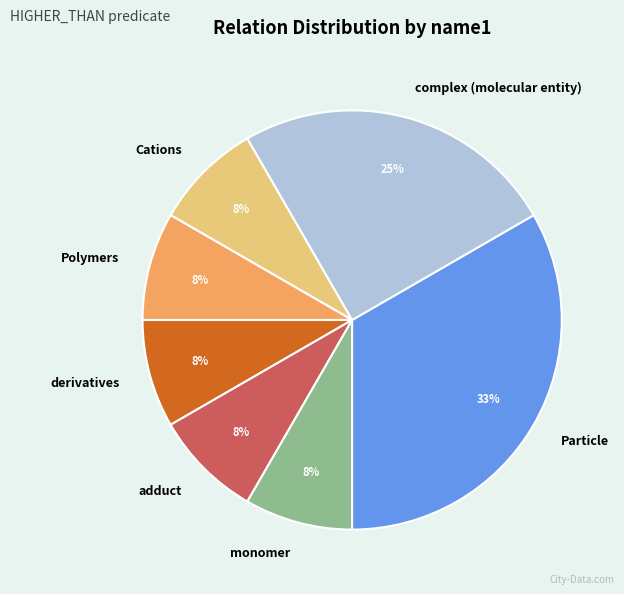

What is the ratio of the value at derivatives to the value at monomer?

1.0